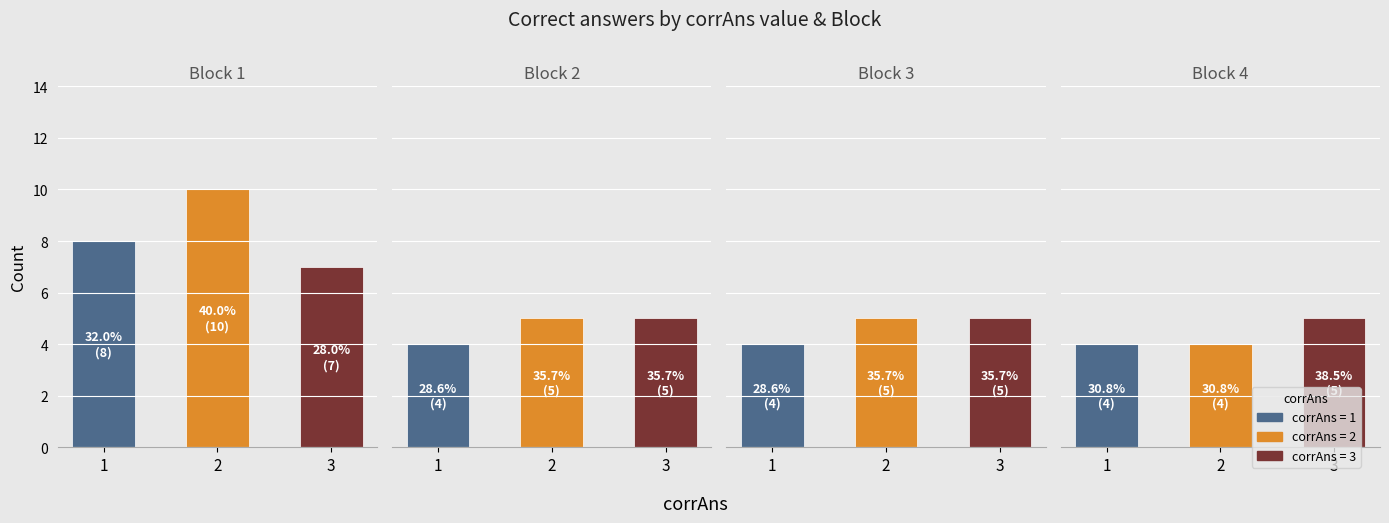

Which series changed the most between 2 and 3?

Block 1